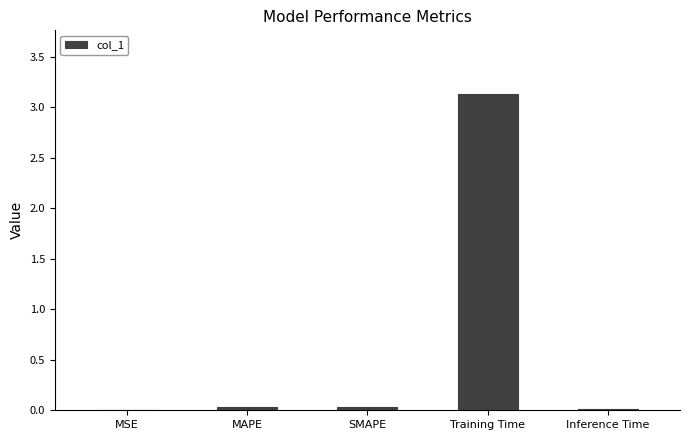

What is the sum of all values?

3.2